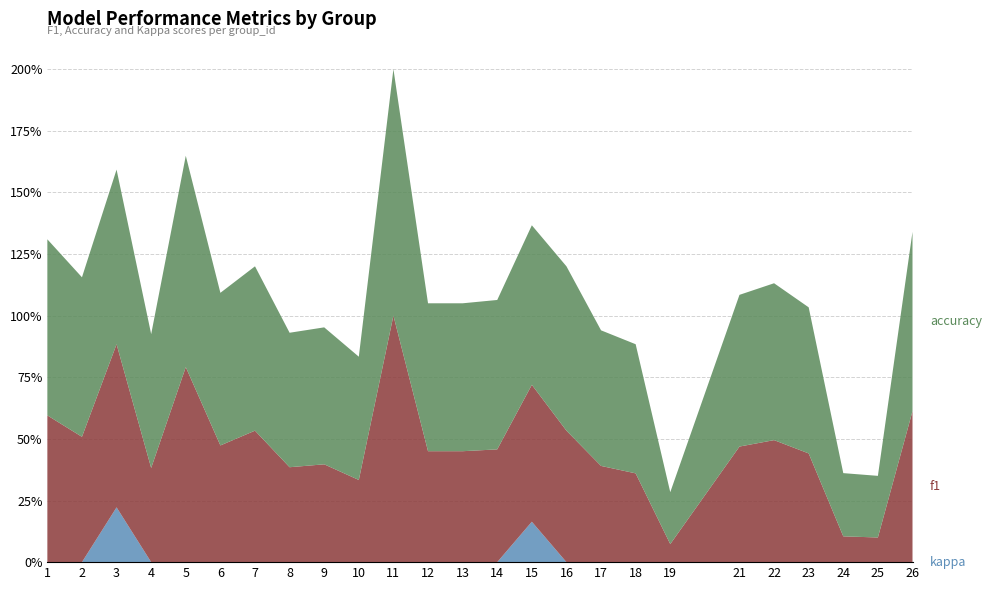

Reading left to right, list all the values displayed in this chart.

kappa: 1=0.0	2=0.0	3=0.2	4=0.0	5=0.0	6=0.0	7=0.0	8=0.0	9=0.0	10=0.0	11=0.0	12=0.0	13=0.0	14=0.0	15=0.2	16=0.0	17=0.0	18=0.0	19=0.0	21=0.0	22=0.0	23=0.0	24=0.0	25=0.0	26=0.0
f1: 1=0.6	2=0.5	3=0.7	4=0.4	5=0.8	6=0.5	7=0.5	8=0.4	9=0.4	10=0.3	11=1.0	12=0.5	13=0.5	14=0.5	15=0.6	16=0.5	17=0.4	18=0.4	19=0.1	21=0.5	22=0.5	23=0.4	24=0.1	25=0.1	26=0.6
accuracy: 1=0.7	2=0.6	3=0.7	4=0.5	5=0.9	6=0.6	7=0.7	8=0.5	9=0.6	10=0.5	11=1.0	12=0.6	13=0.6	14=0.6	15=0.6	16=0.7	17=0.6	18=0.5	19=0.2	21=0.6	22=0.6	23=0.6	24=0.3	25=0.2	26=0.7